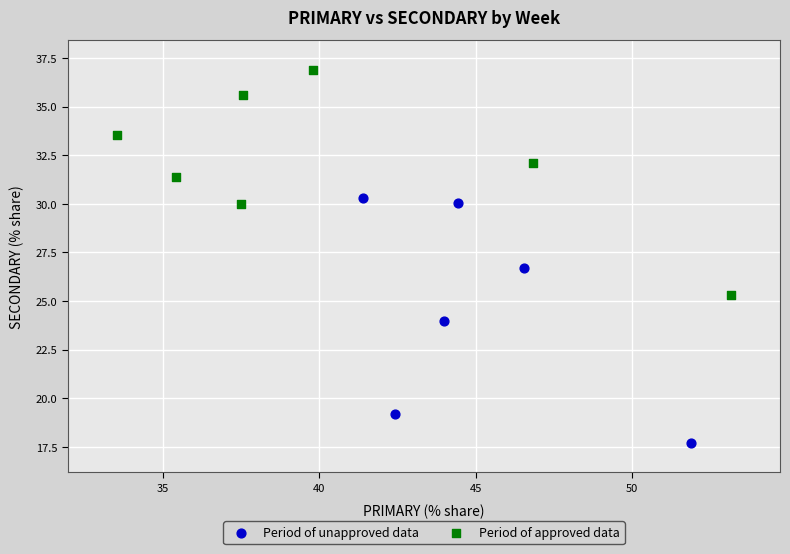

Which series contains the highest Y value?

Period of approved data